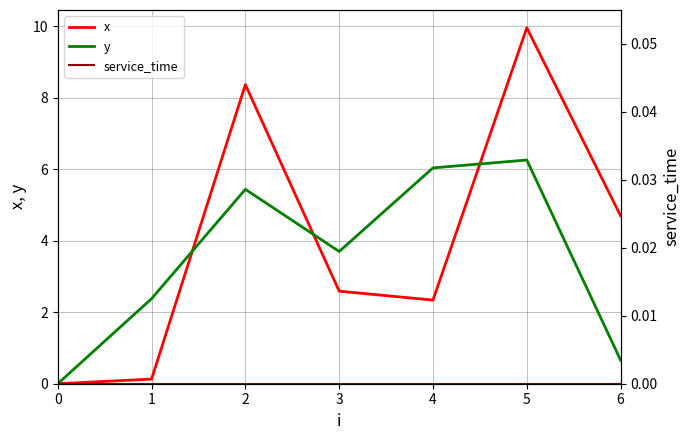

At how many categories does at least one series exceed 6?

3